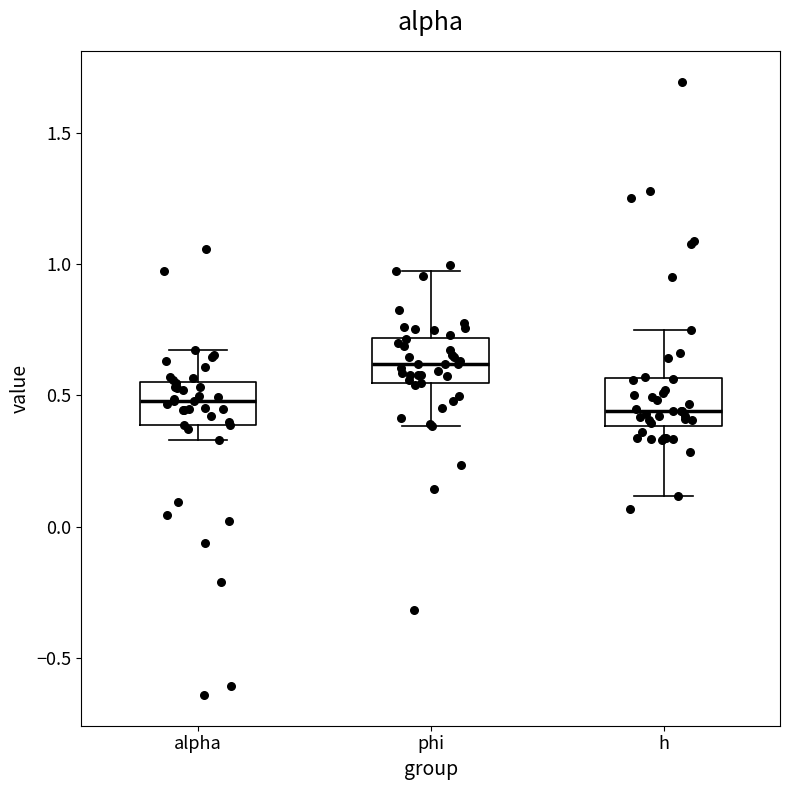

Reading left to right, read every box against the y-axis: the position of its median line, the range the box covers, and the ends of its whiskers. The values are not printed on the chart, so give them approximately, as read against the axis.

alpha: median 0.50, box 0.40 to 0.55, whiskers 0.35 to 0.65
phi: median 0.60, box 0.55 to 0.70, whiskers 0.40 to 0.95
h: median 0.45, box 0.40 to 0.55, whiskers 0.10 to 0.75